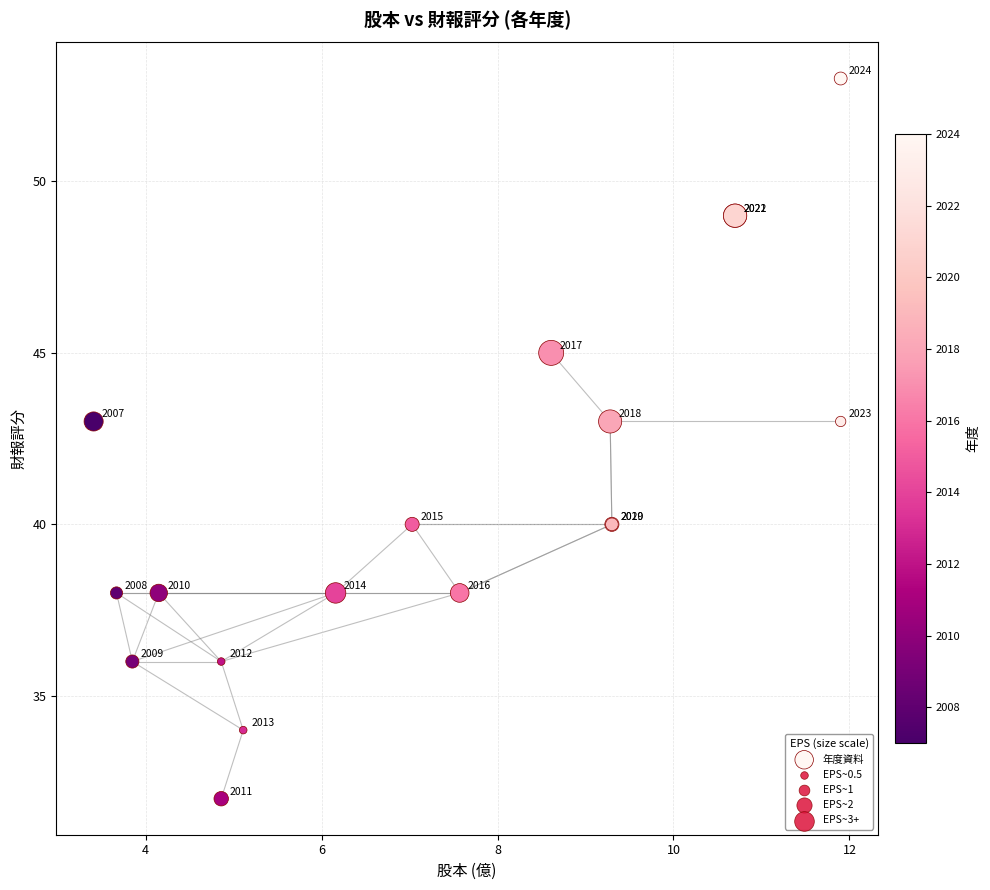

What Y value in the scatter plot is closest to 42?

43